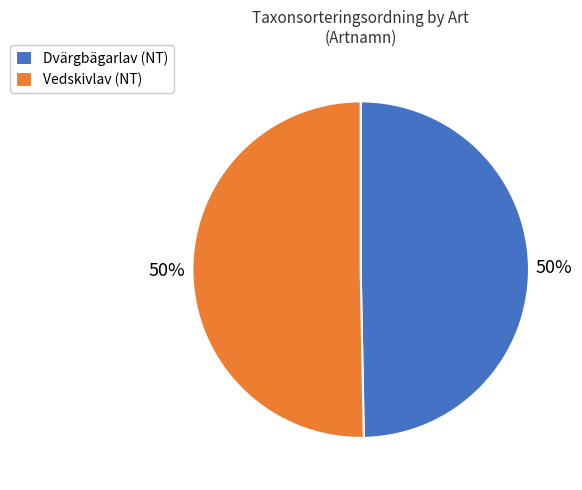

What percentage is the Vedskivlav (NT) slice, to the nearest percent?

50%